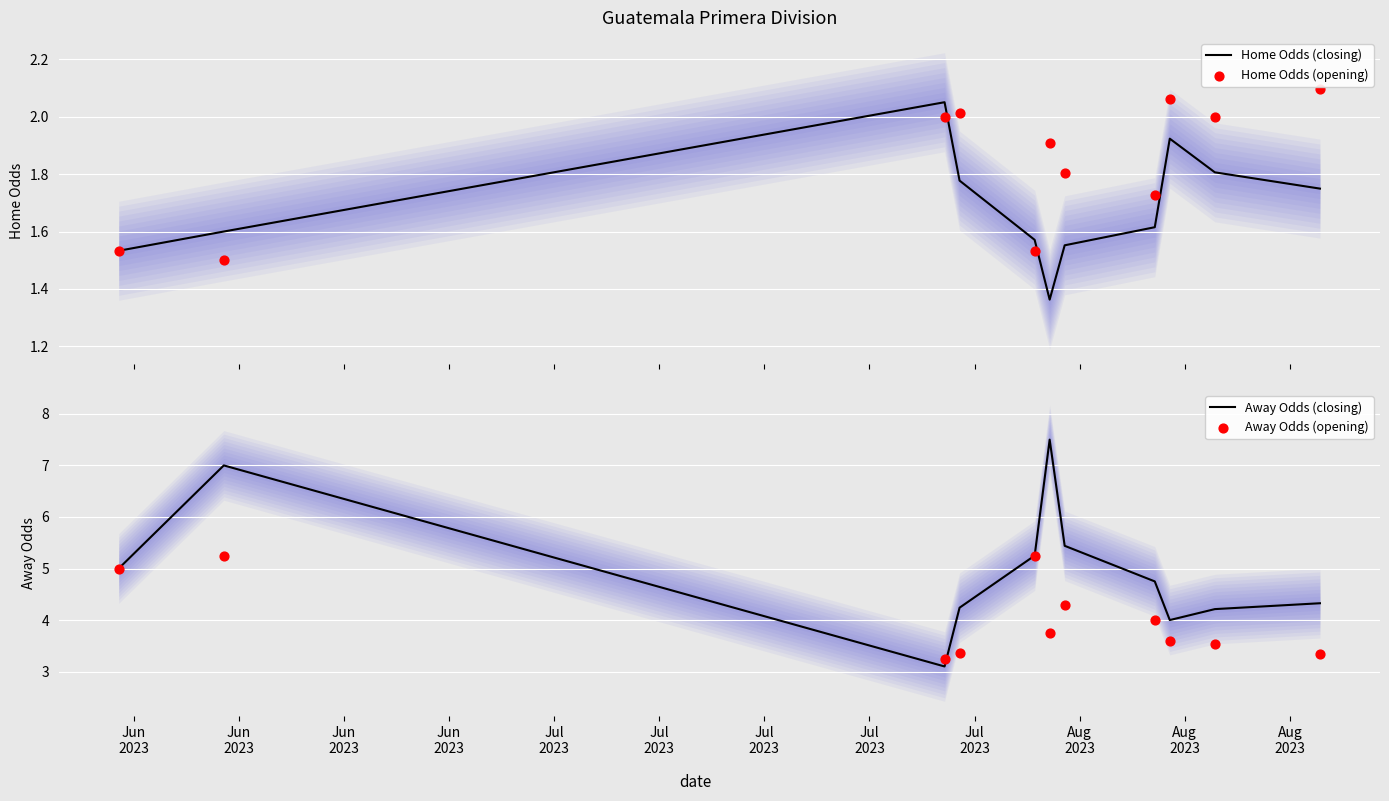

Which series contains the lowest Y value?

Home Odds (closing)